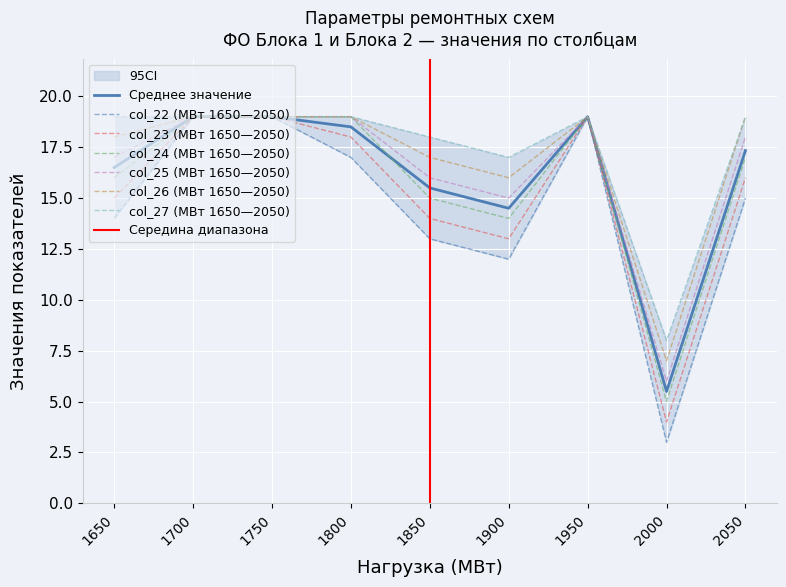

Reading left to right, extract all data points from this chart.

col_22: 14	19	19	17	13	12	19	3	15
col_23: 15	19	19	18	14	13	19	4	16
col_24: 16	19	19	19	15	14	19	5	17
col_25: 17	19	19	19	16	15	19	6	18
col_26: 18	19	19	19	17	16	19	7	19
col_27: 19	19	19	19	18	17	19	8	19